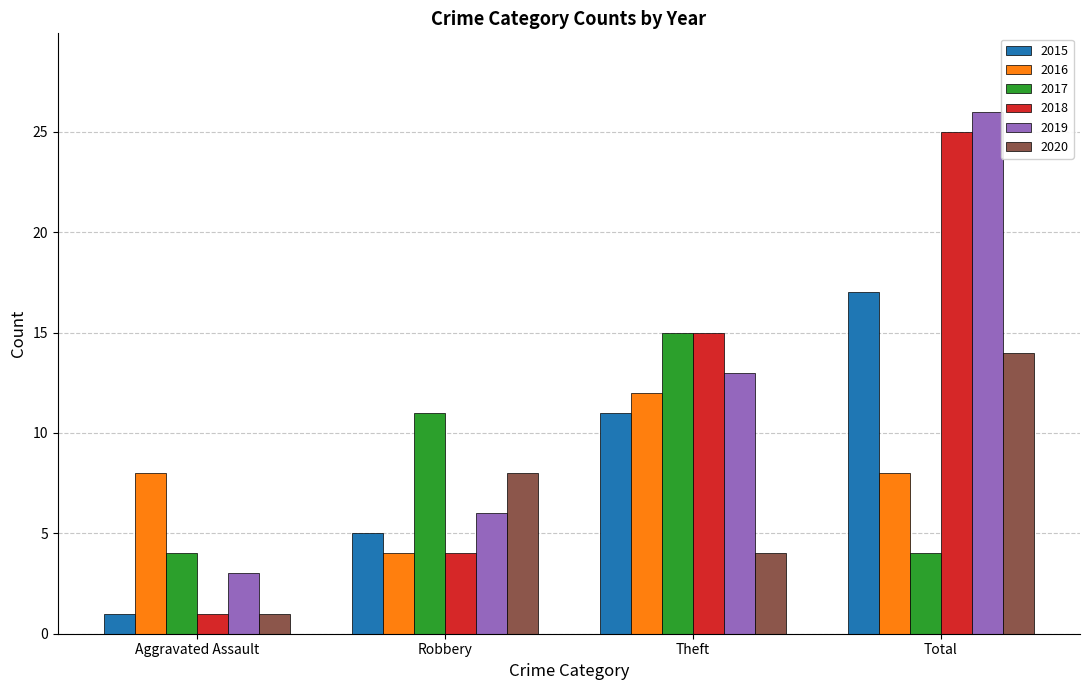

At which category is the sum across all series the highest?

Total